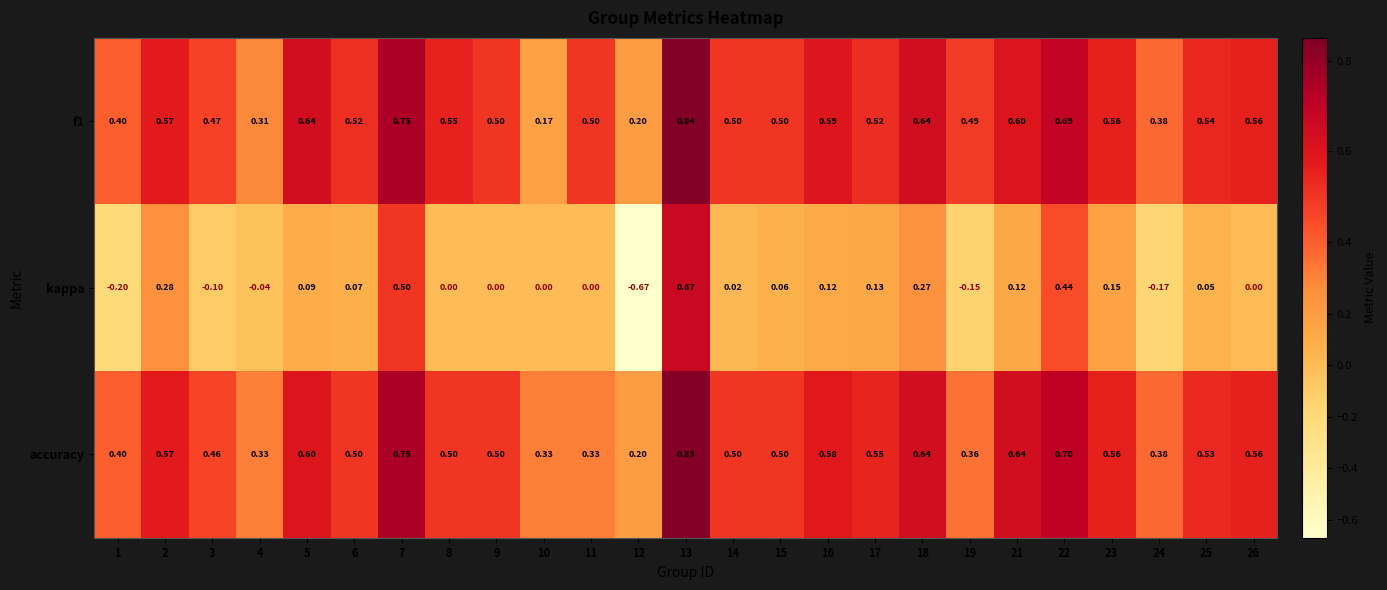

What is the total value across all series at 2?

1.4